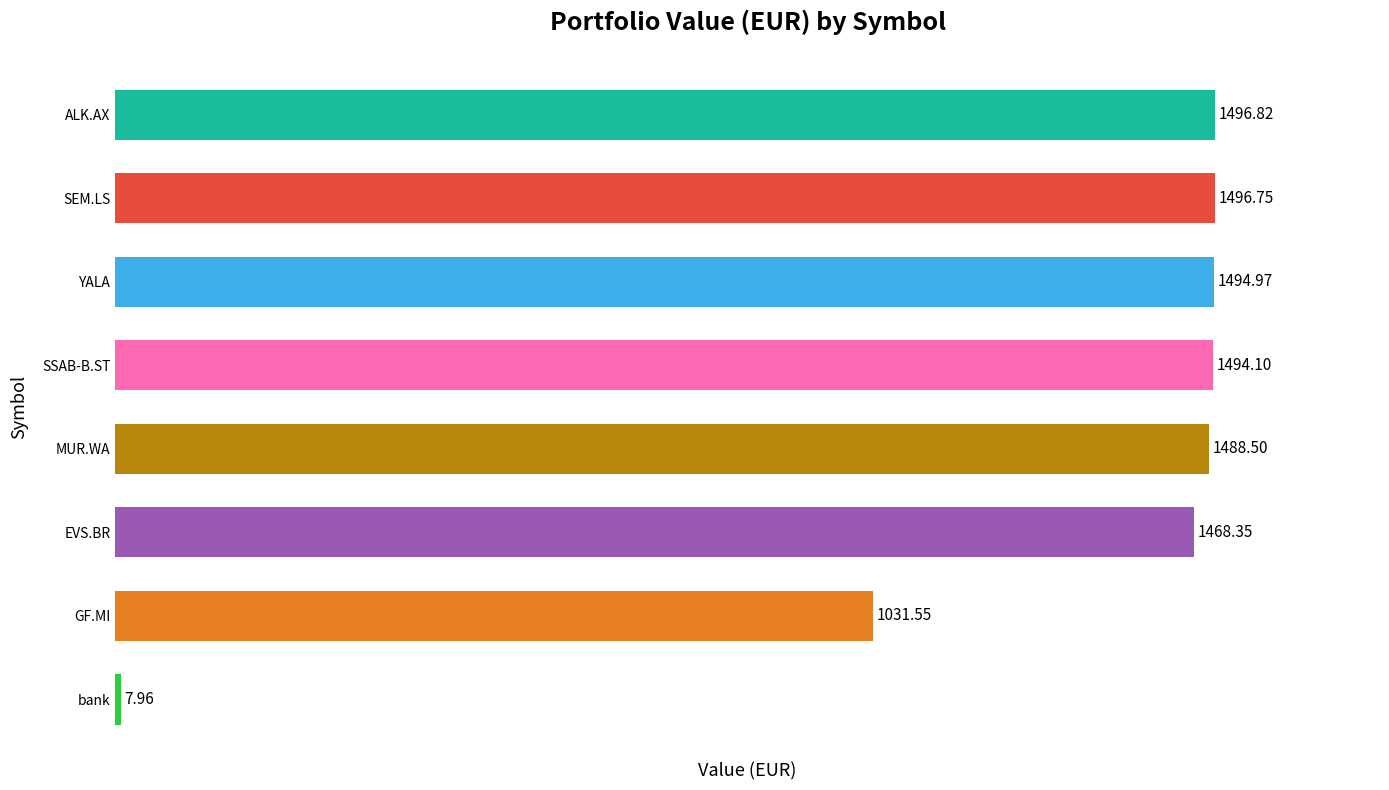

At which category does the chart reach its peak across all series?

ALK.AX